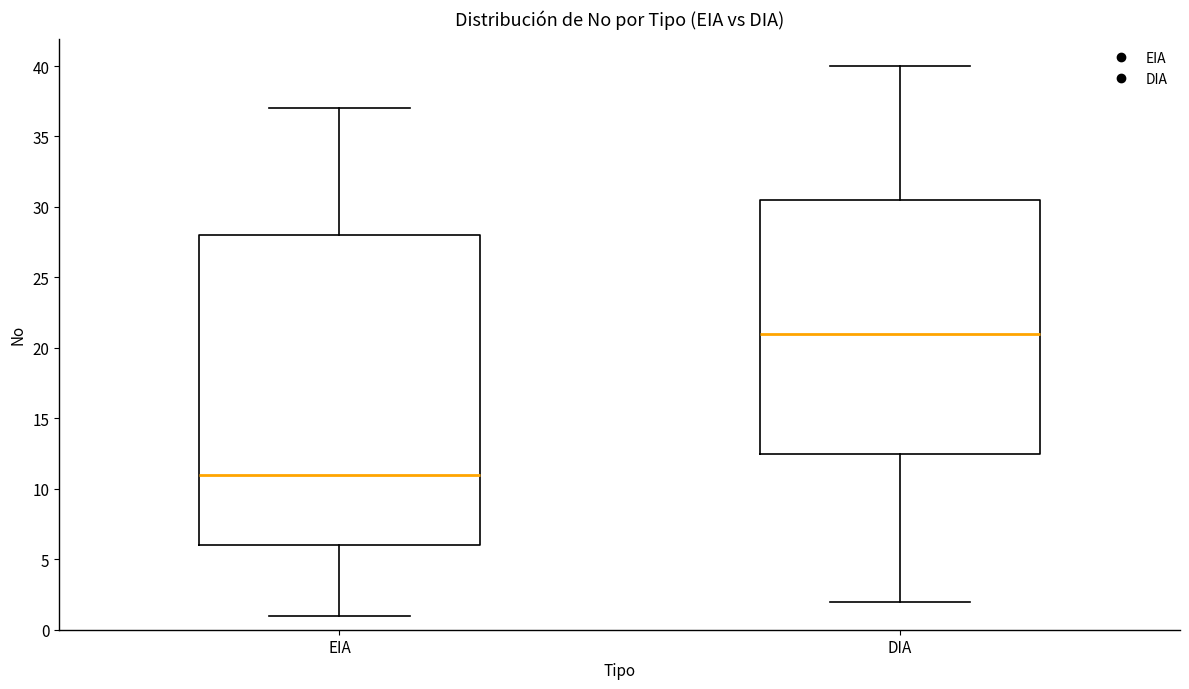

Where is the lower edge of the box for DIA on the y-axis? The values are not printed on the chart, so give them approximately, as read against the axis.

12.5